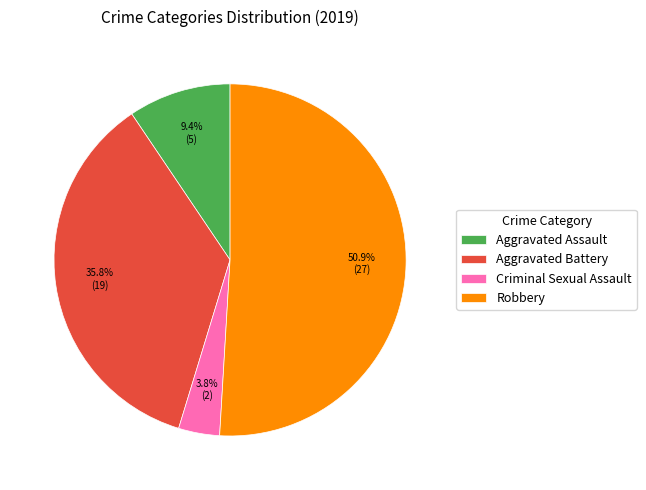

How many slices are in this pie chart?

4